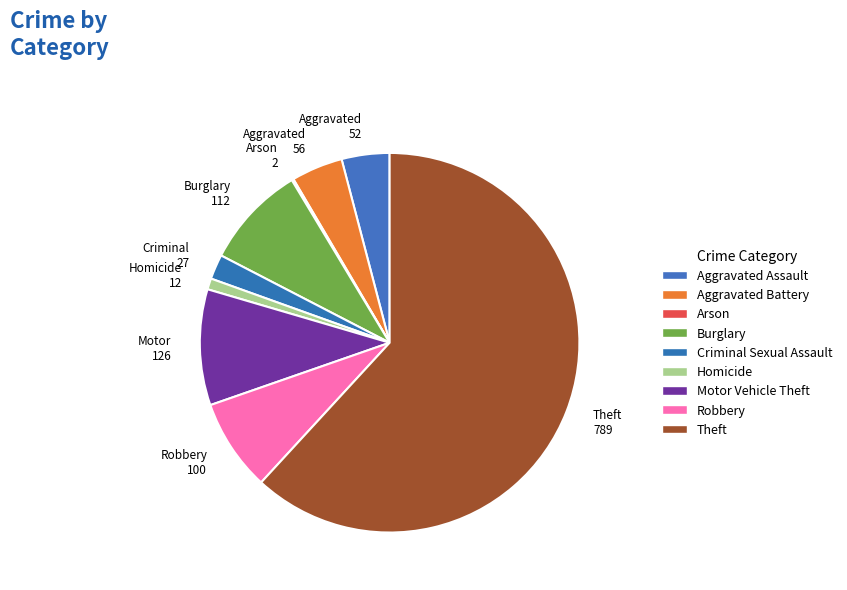

Which category has the smallest portion of the pie?

Arson